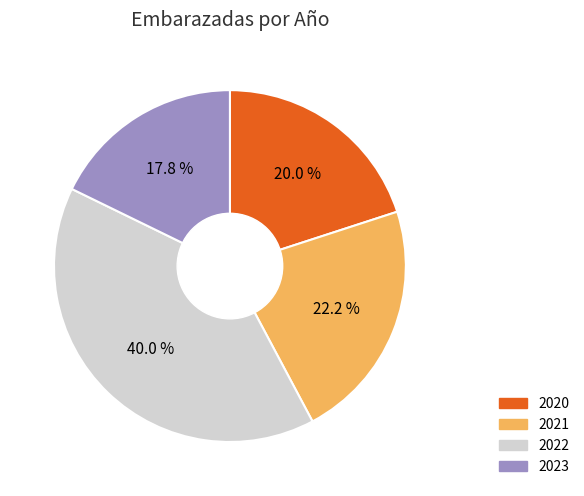

Do 2022 and 2021 together represent more than half of the pie?

Yes